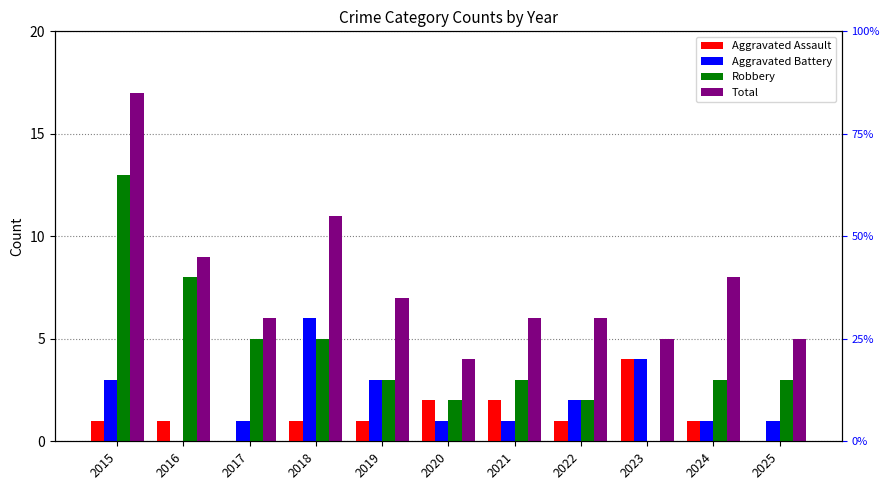

What is the difference between the Aggravated Battery values at 2025 and 2023?

3